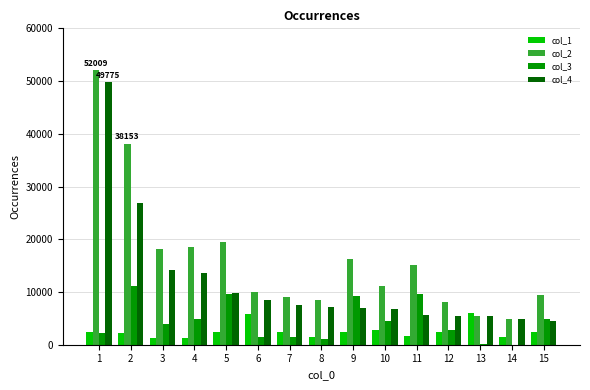

What is the difference between the col_3 values at 10 and 7?

2871